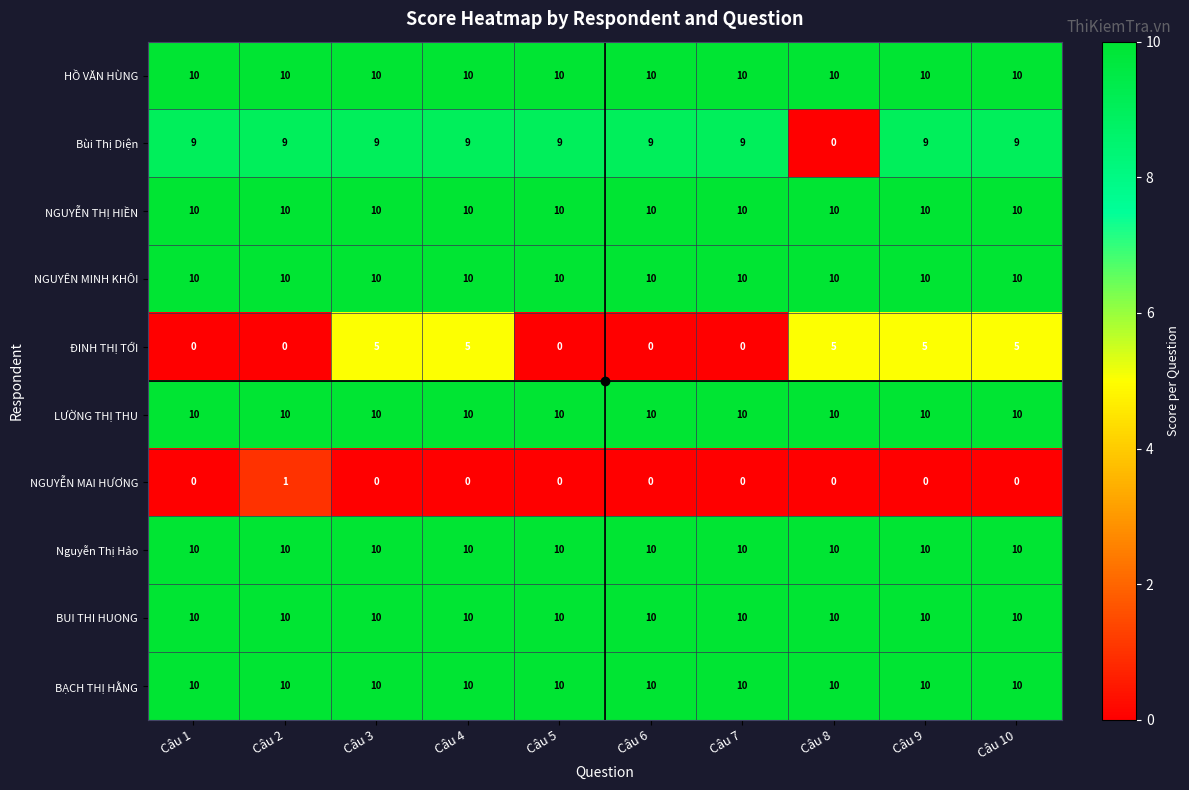

The value of NGUYỄN THỊ HIỀN at Câu 5 is 16. True or false?

False